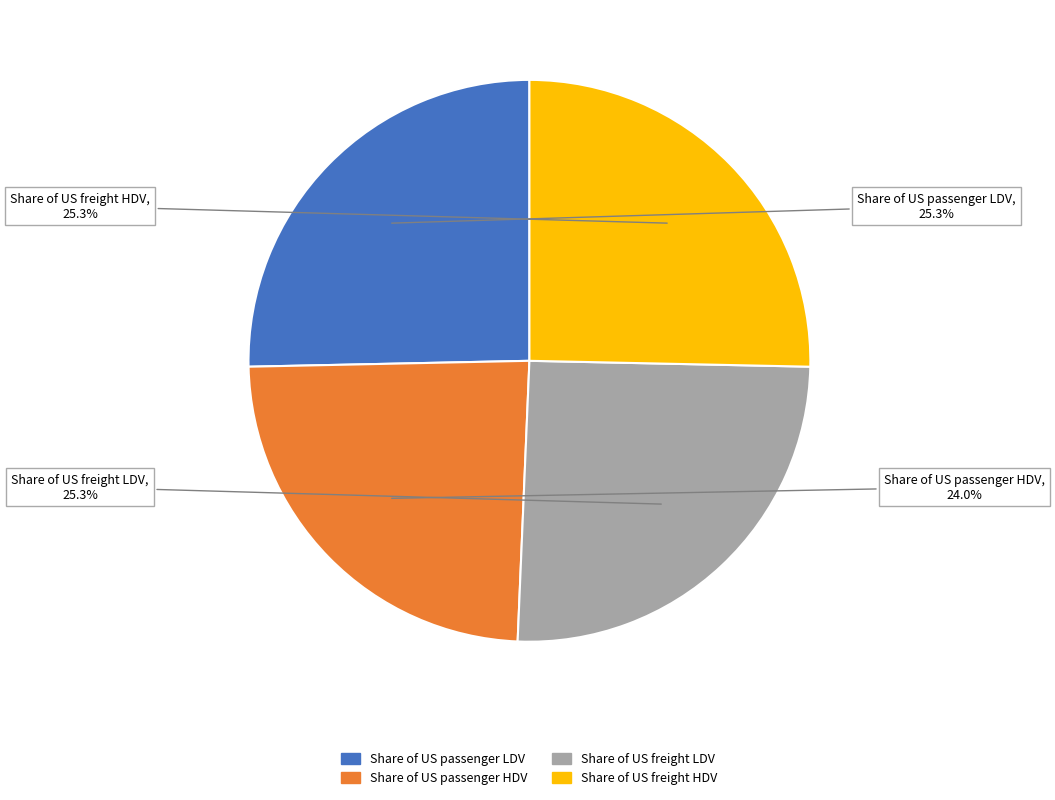

Between Share of US passenger HDV and Share of US passenger LDV, which is larger?

Share of US passenger LDV